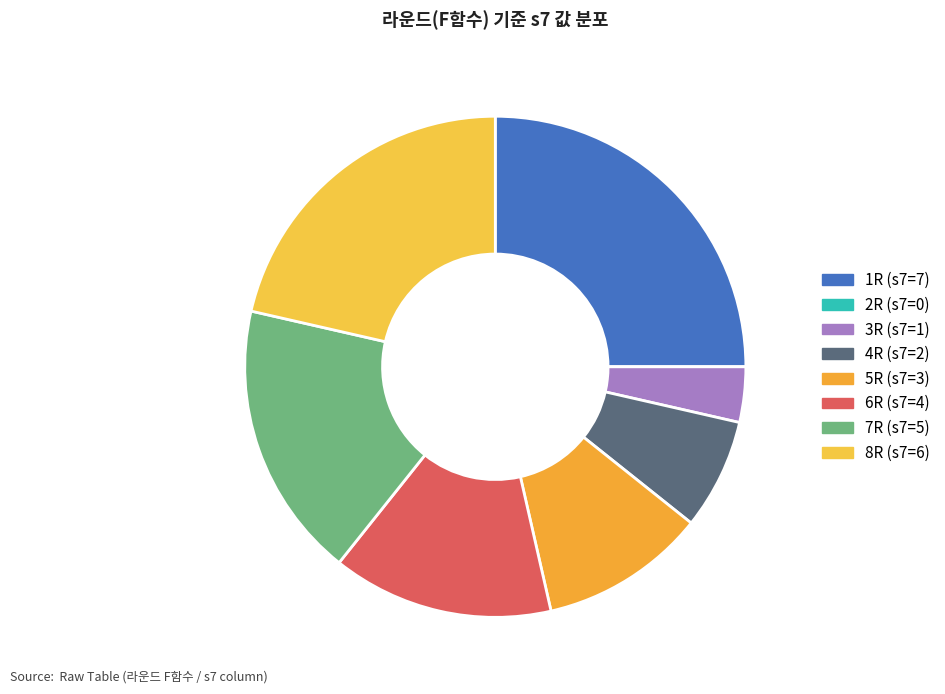

To the nearest percent, what is the difference between the 4R and 7R slice percentages?

11%